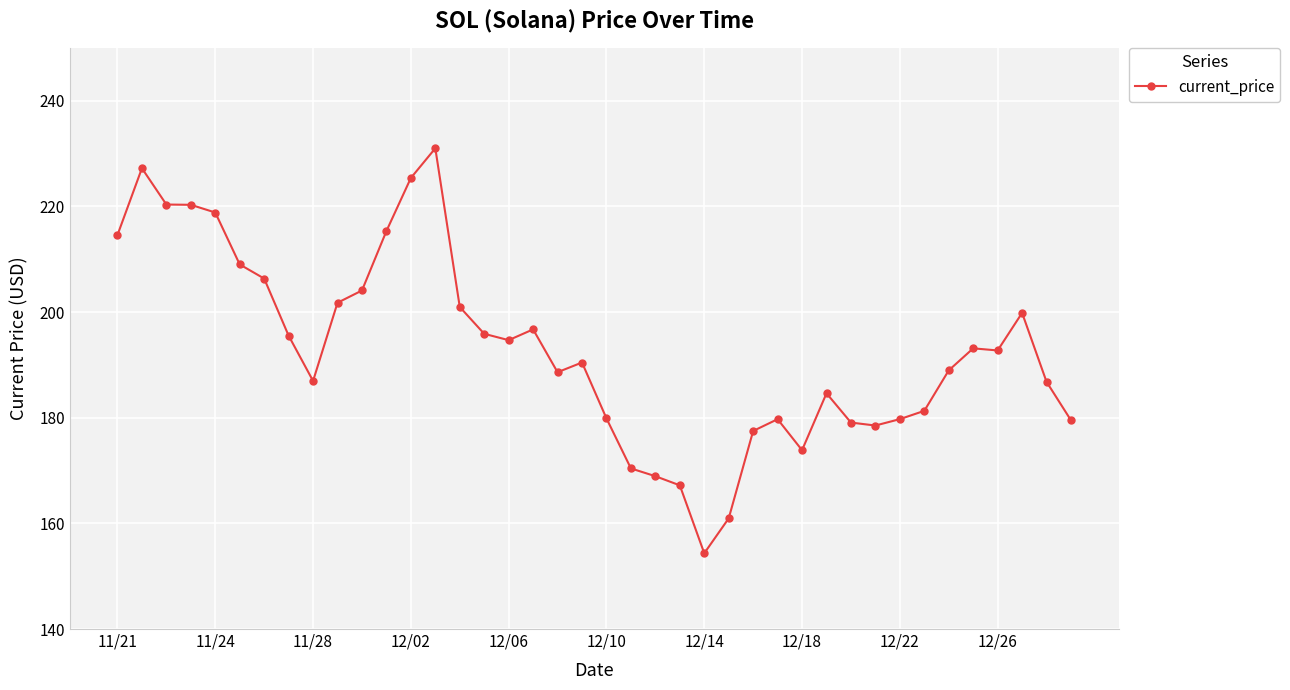

What is the value of the 30th point from the left?

184.6